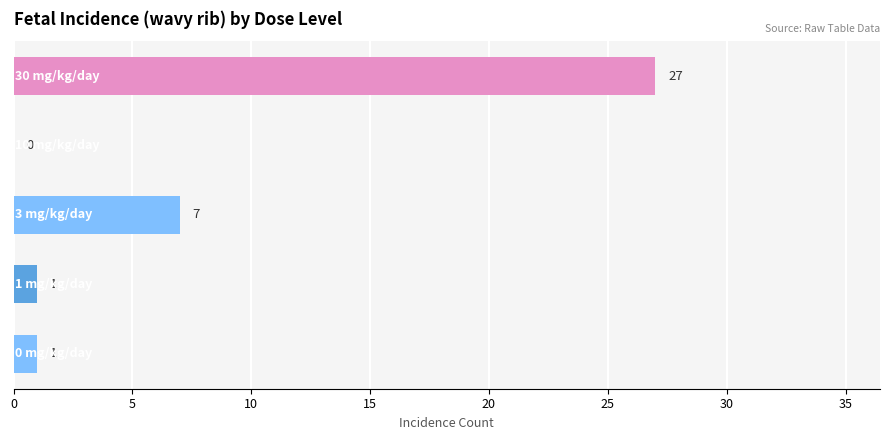

What is the maximum value shown in the chart?

27